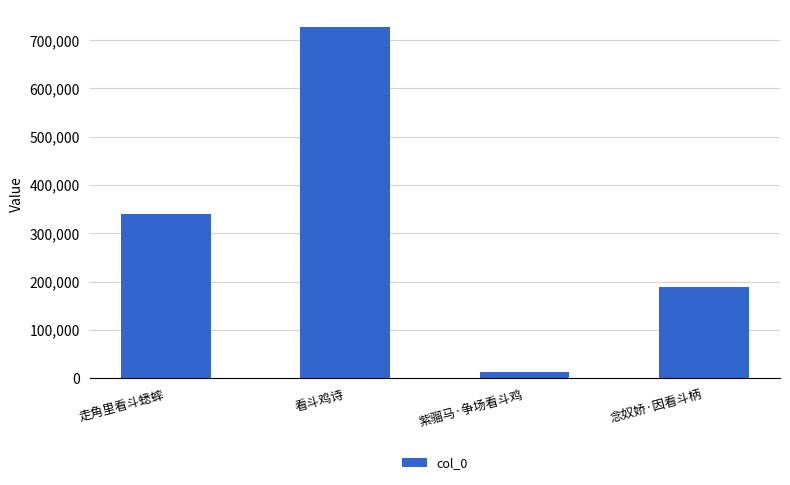

At which label is the value closest to 369200?

走角里看斗蟋蟀